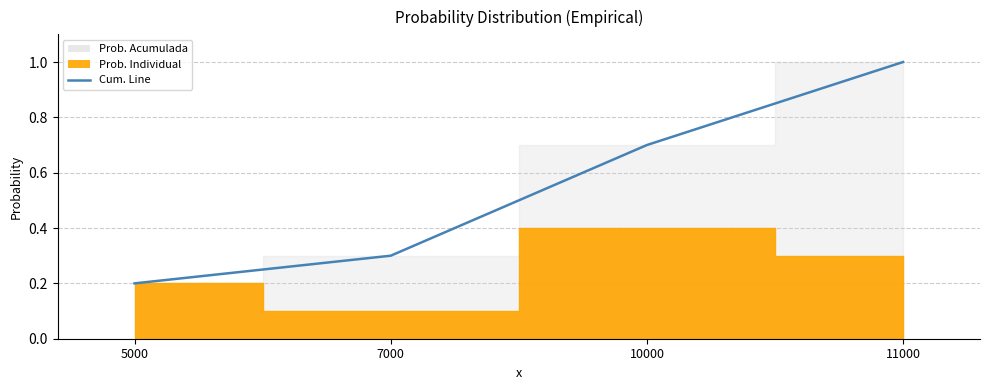

Rank the categories by value from lowest to highest.

5000, 7000, 10000, 11000